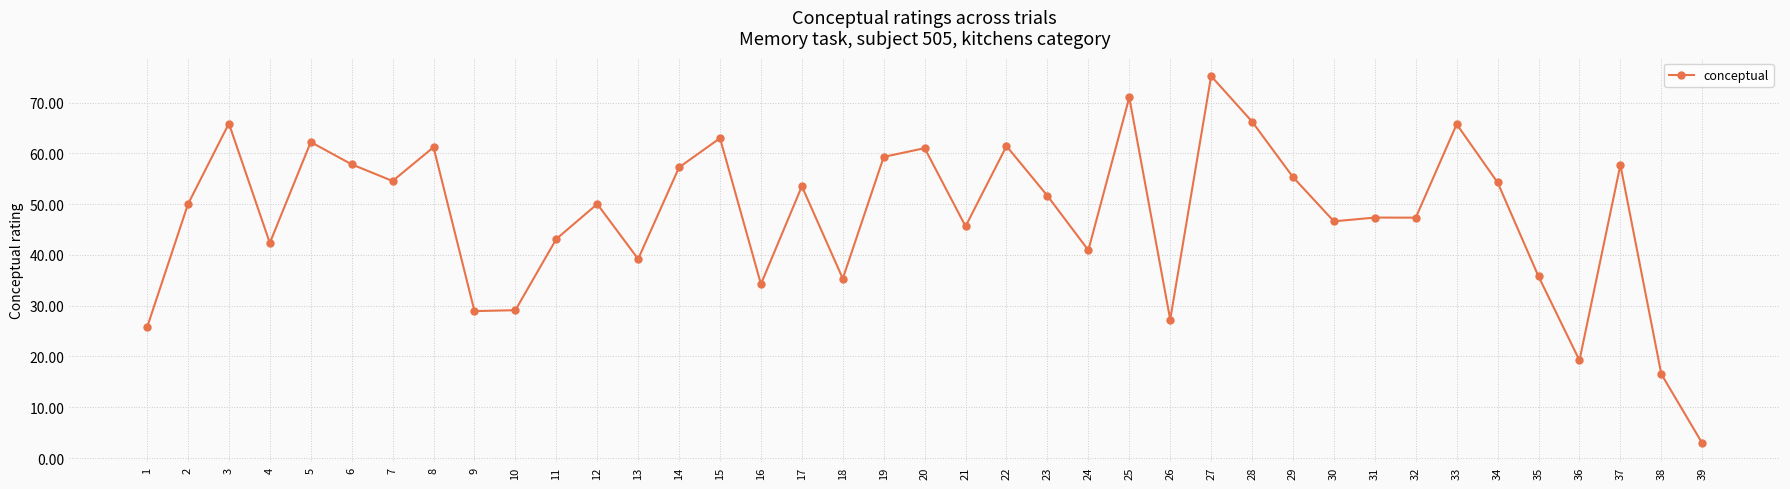

Where is the data nearest to the value 39?

13